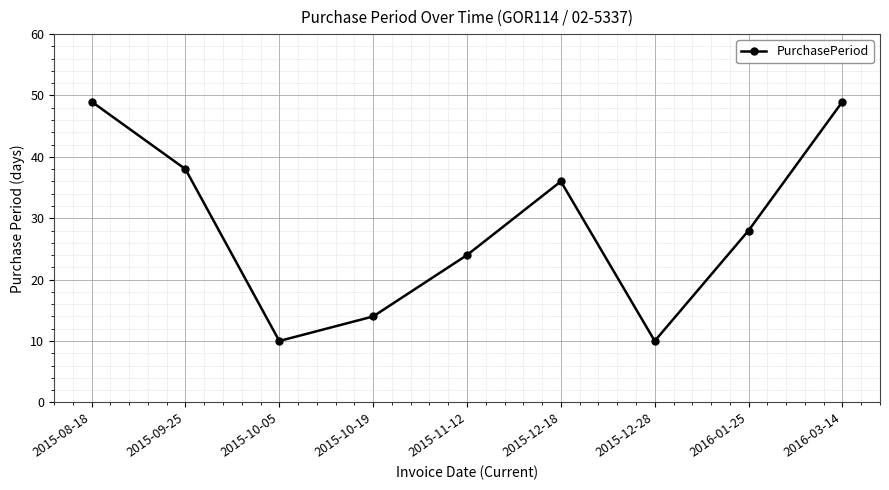

Where is the first local maximum?

2015-12-18